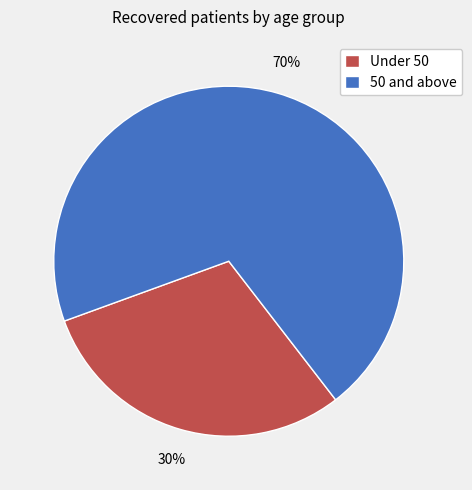

How many slices are in this pie chart?

2